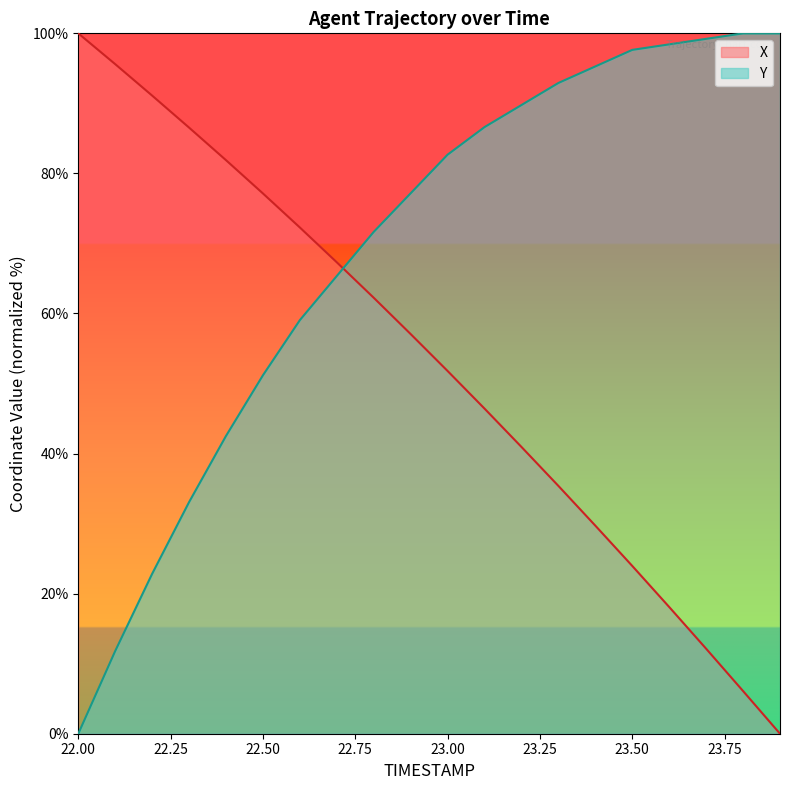

Is the value of Y at 22.2 greater than the value of X at 23.3?

No